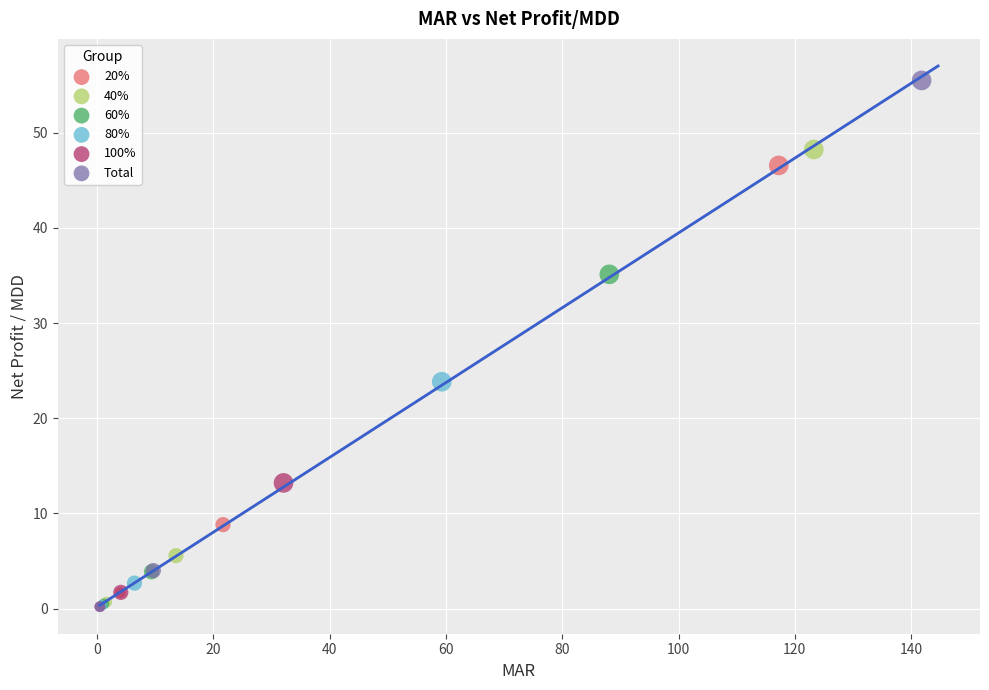

What are all the series names shown in the legend?

20%, 40%, 60%, 80%, 100%, Total